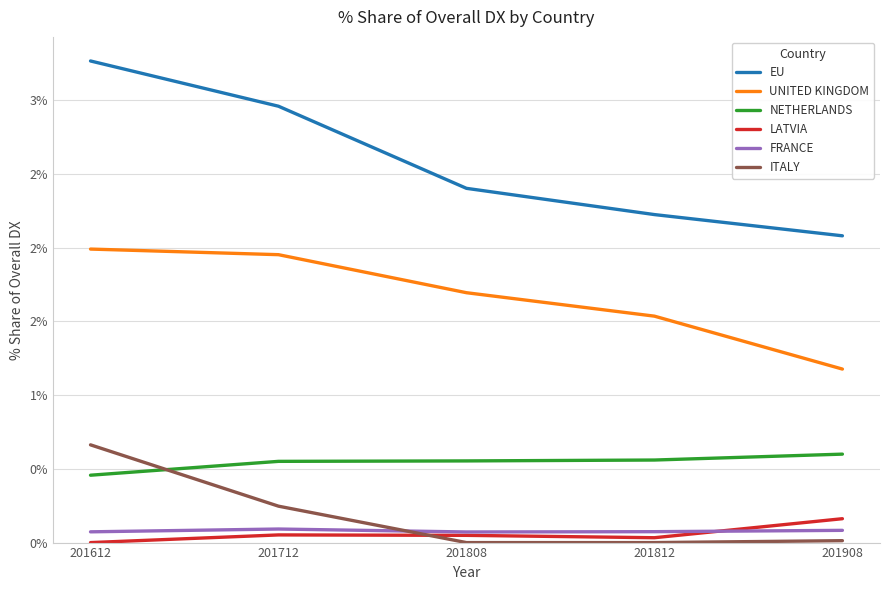

Rank the series at 201612 from lowest to highest value.

LATVIA, FRANCE, NETHERLANDS, ITALY, UNITED KINGDOM, EU